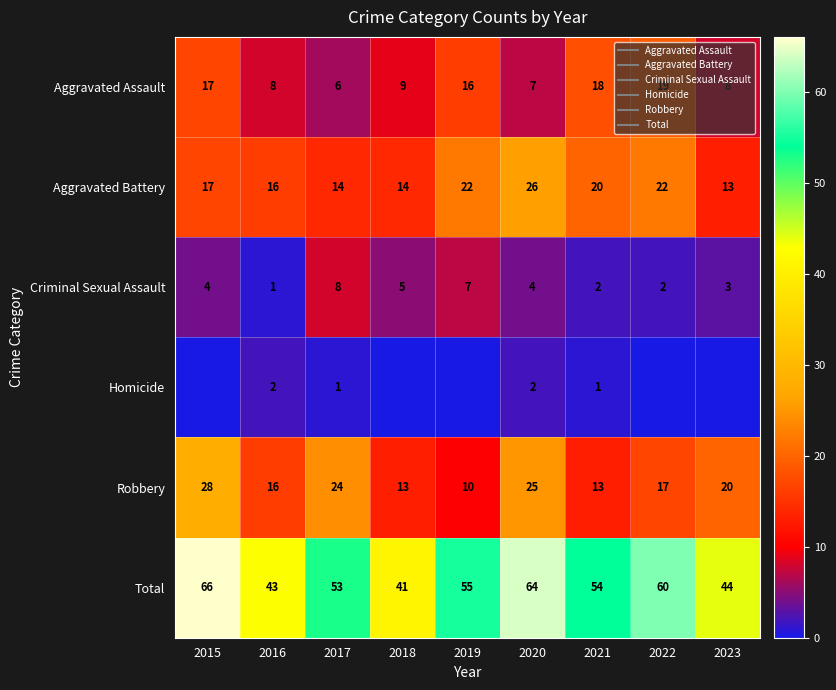

What is the maximum value shown in the chart?

66